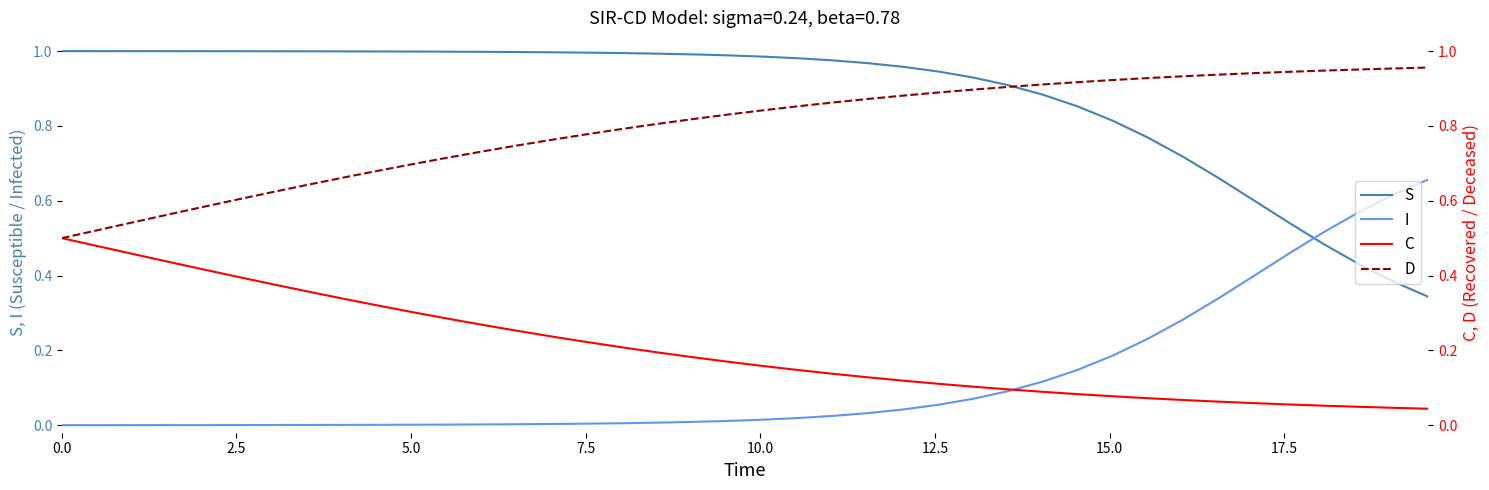

True or false: C and S cross at least once.

False